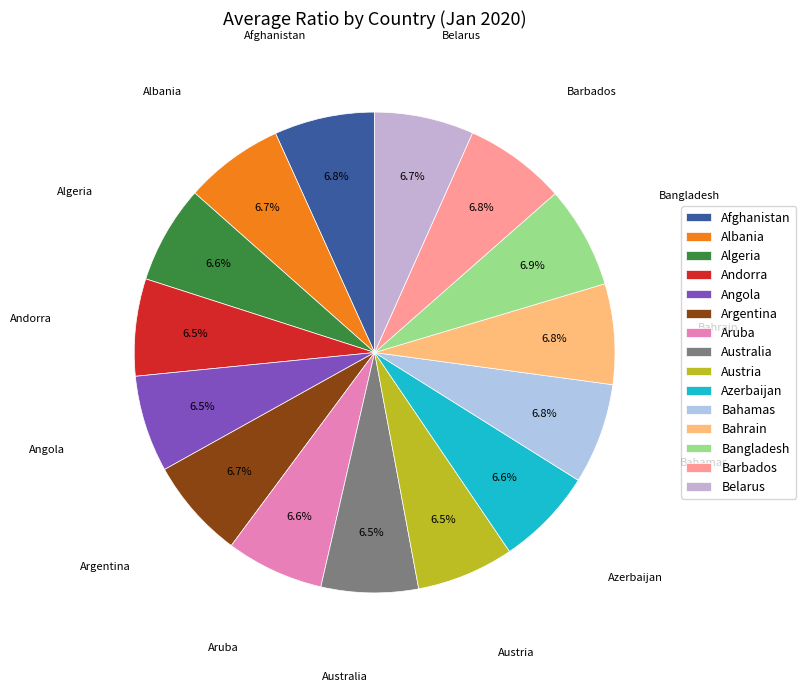

Approximately how many times larger is the value at Bangladesh compared to Angola?

1.1